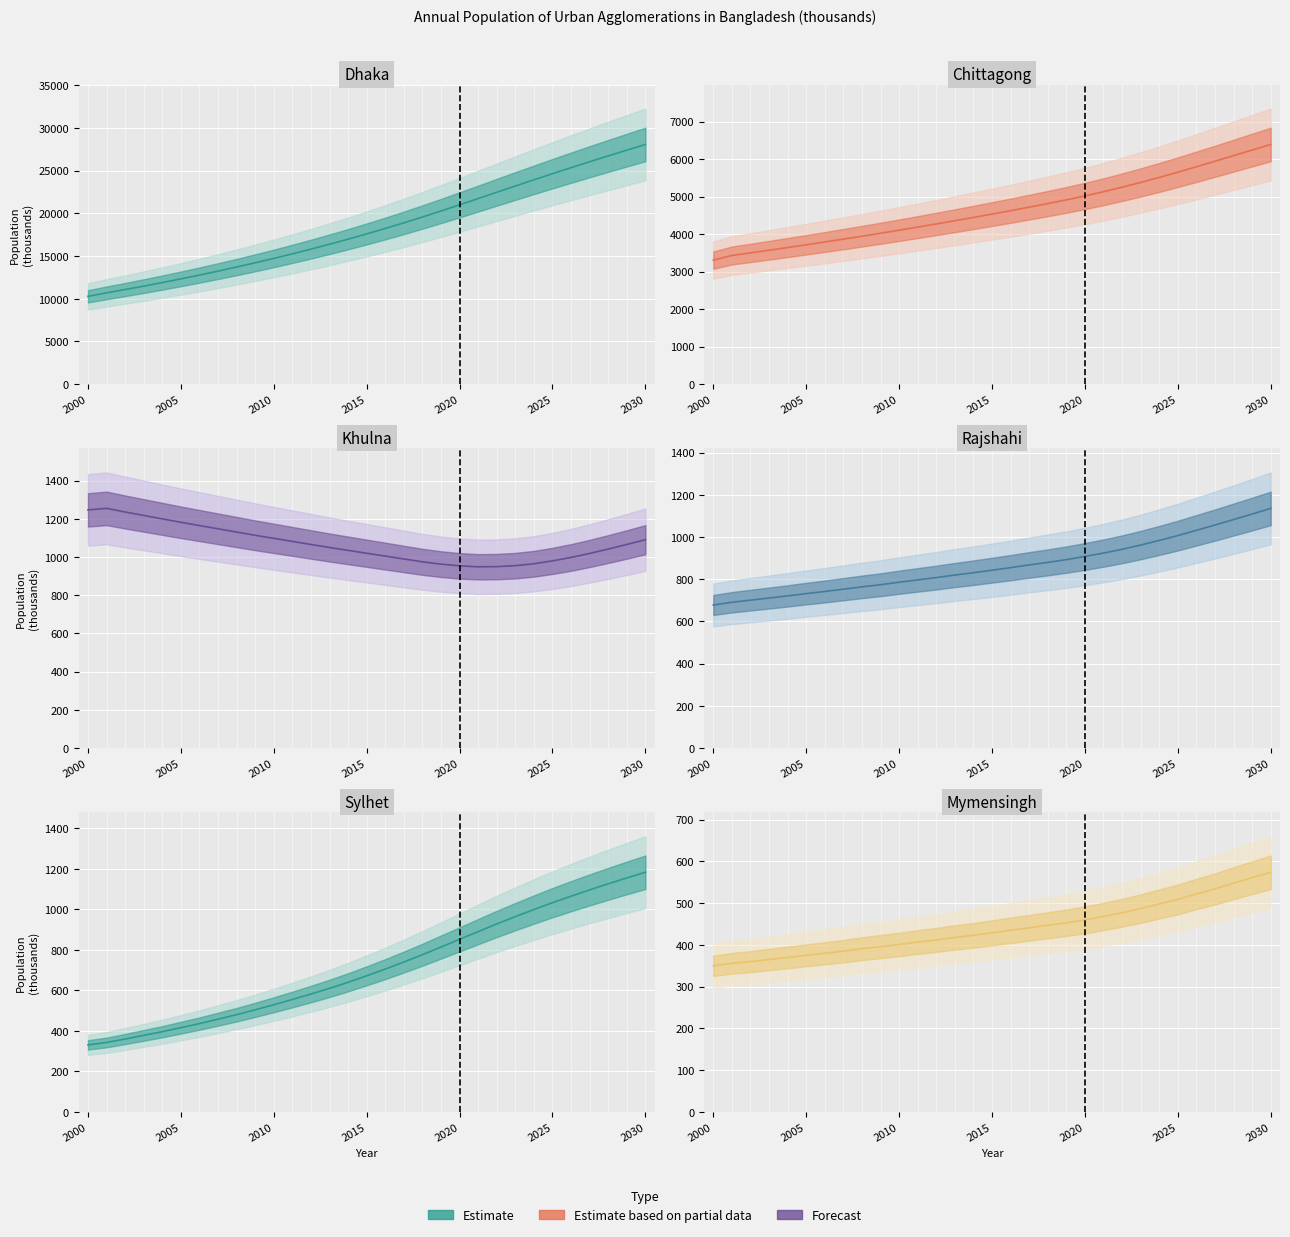

True or false: Chittagong and Mymensingh cross at least once.

False